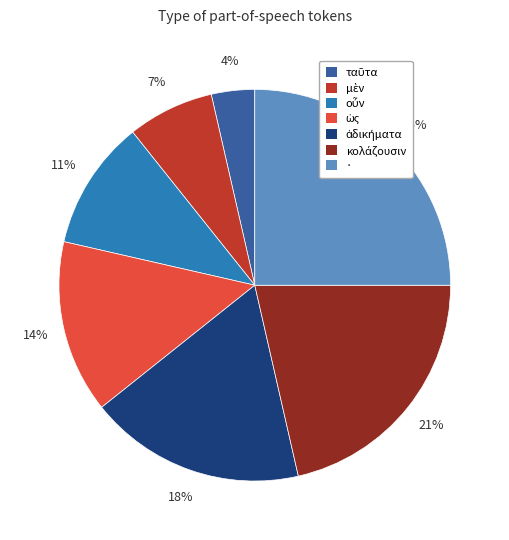

Is it true that · is 17% of the pie?

False